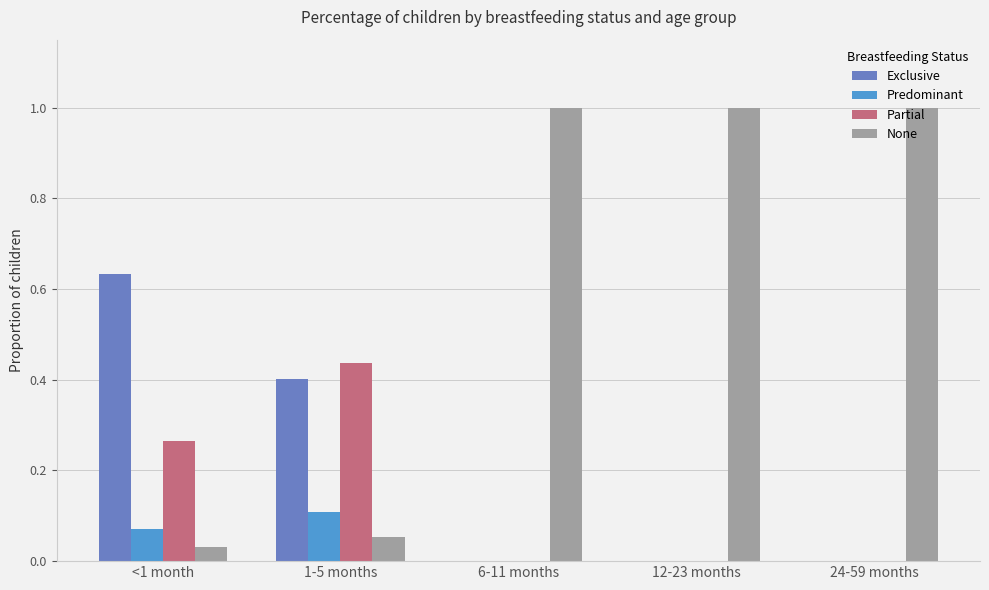

Are the bars grouped side by side (vs. stacked)?

Yes